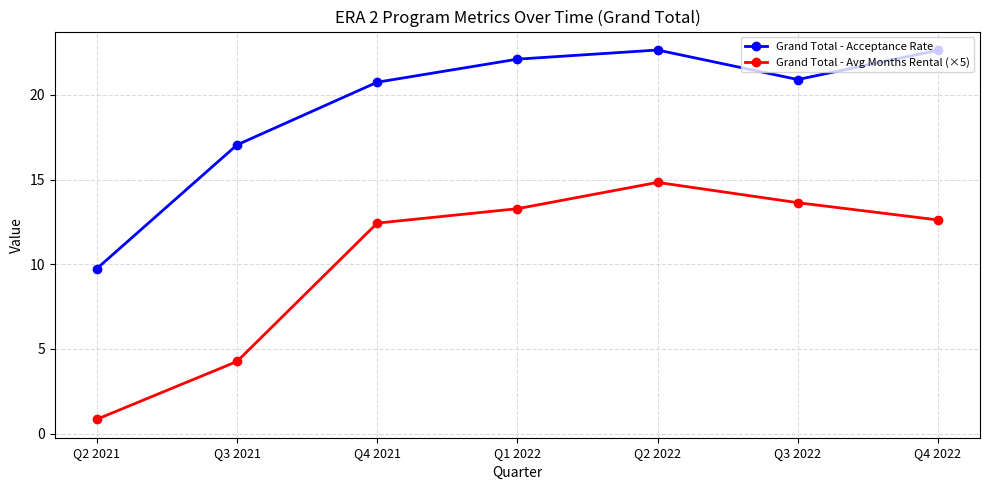

Reading left to right, list all the values displayed in this chart.

Grand Total - Acceptance Rate: 9.7	17.0	20.7	22.1	22.6	20.9	22.6
Grand Total - Avg Months Rental (×5): 0.9	4.3	12.4	13.3	14.8	13.6	12.6